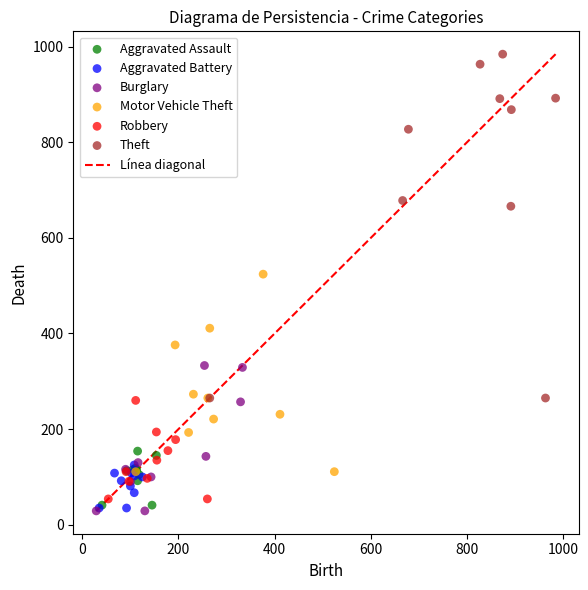

Which series contains the highest Y value?

Theft